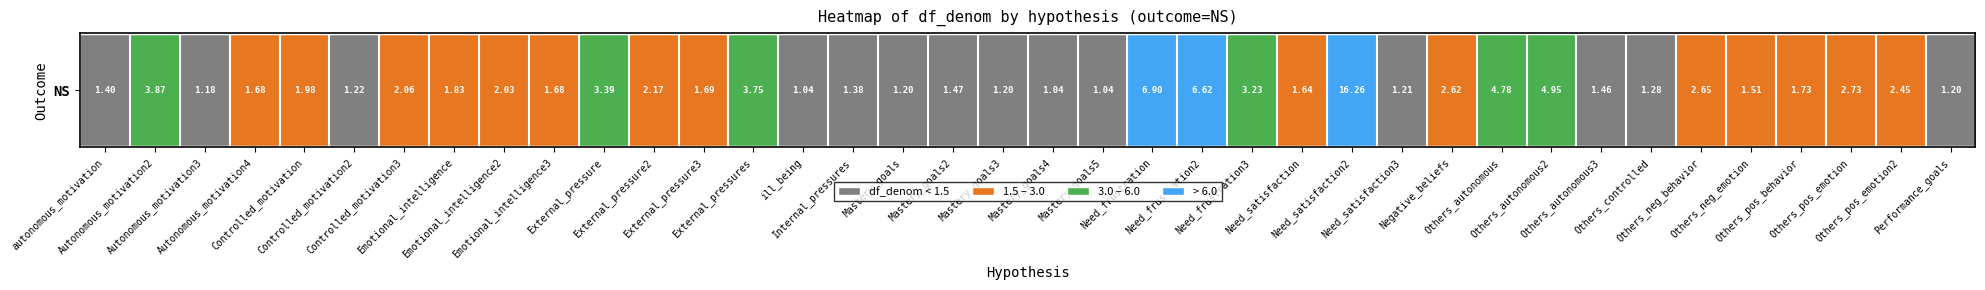

What is the difference between the second highest and minimum values?

5.9